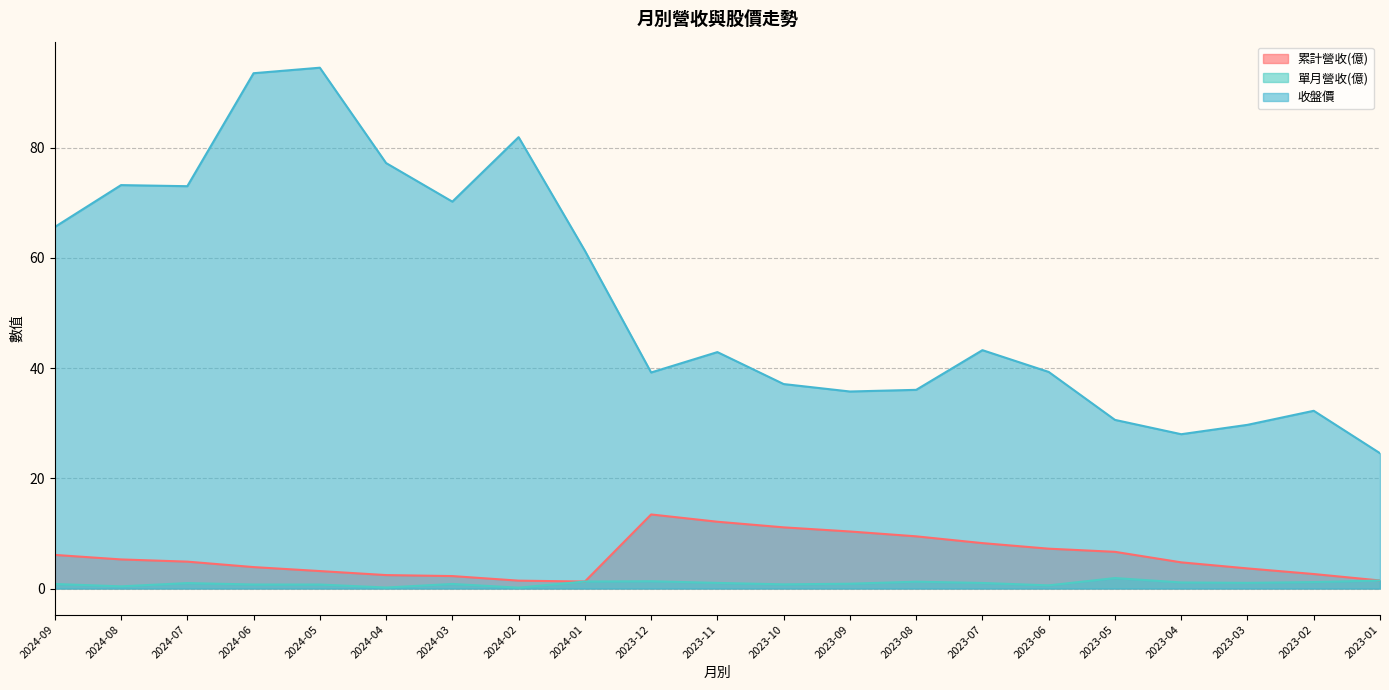

Does the chart have visible grid lines?

Yes